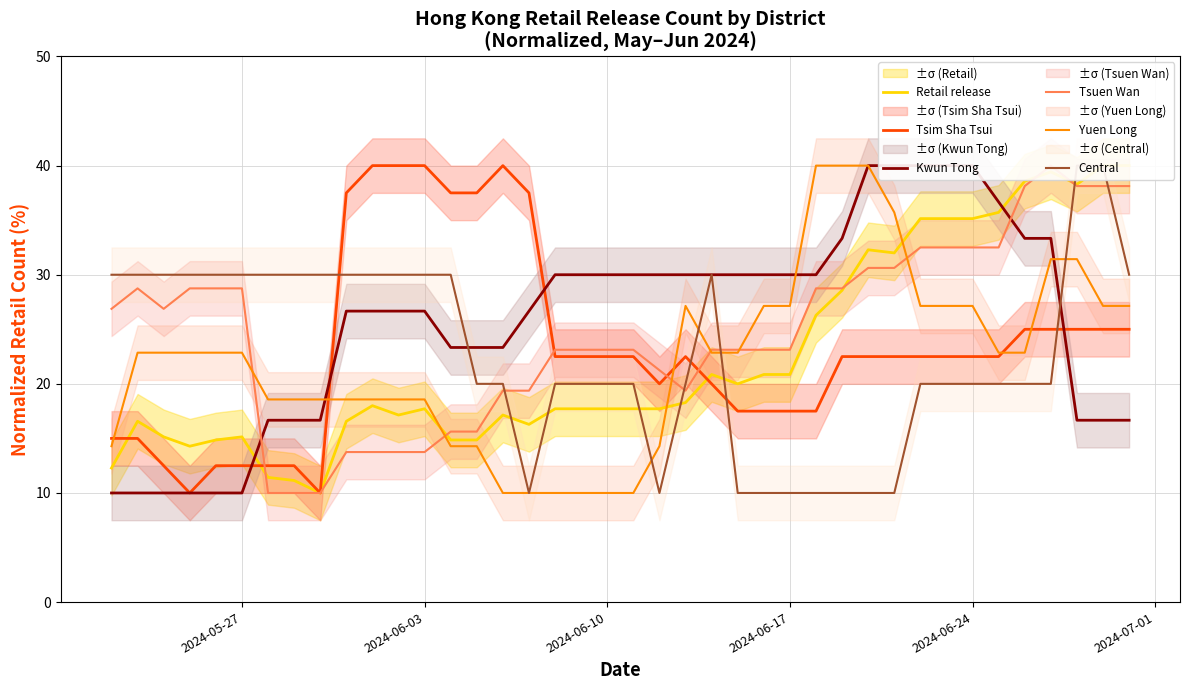

At how many categories does at least one series exceed 36?

21